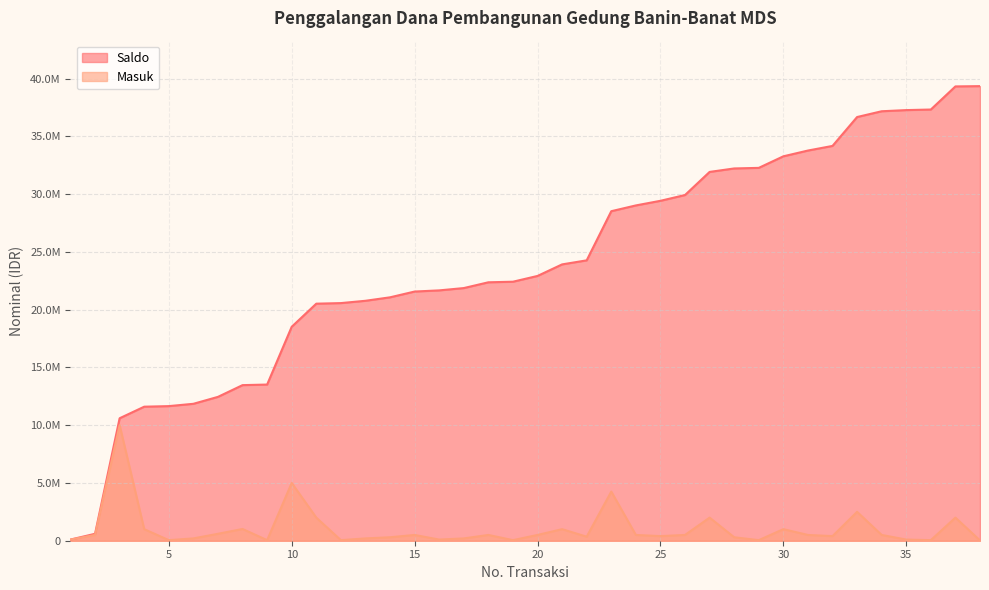

Reading right to left, list all the values displayed in this chart.

Saldo: 39344000	39319000	37319000	37269000	37169000	36669000	34169000	33769000	33269000	32269000	32219000	31919000	29919000	29419000	29019000	28519000	24266000	23916000	22916000	22416000	22366000	21866000	21666000	21566000	21066000	20766000	20566000	20516000	18516000	13516000	13466000	12450000	11850000	11650000	11600000	10600000	600000	100000
Masuk: 25000	2000000	50000	100000	500000	2500000	400000	500000	1000000	50000	300000	2000000	500000	400000	500000	4253000	350000	1000000	500000	50000	500000	200000	100000	500000	300000	200000	50000	2000000	5000000	50000	1016000	600000	200000	50000	1000000	10000000	500000	100000